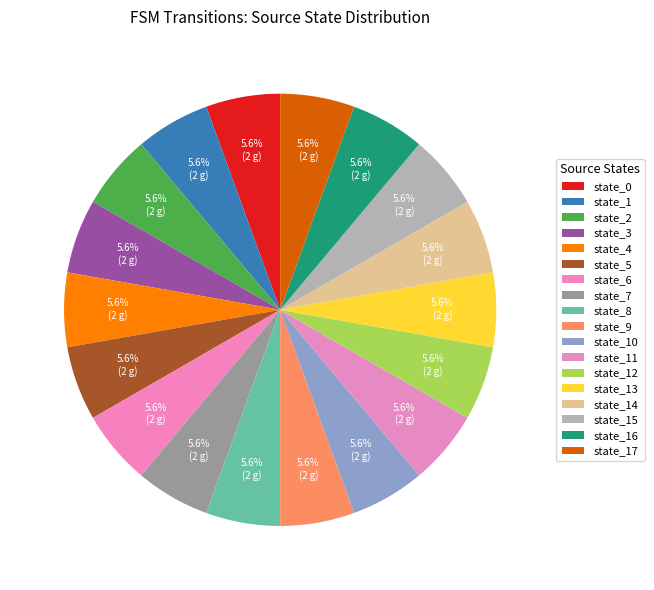

To the nearest percent, what is the average slice percentage?

6%